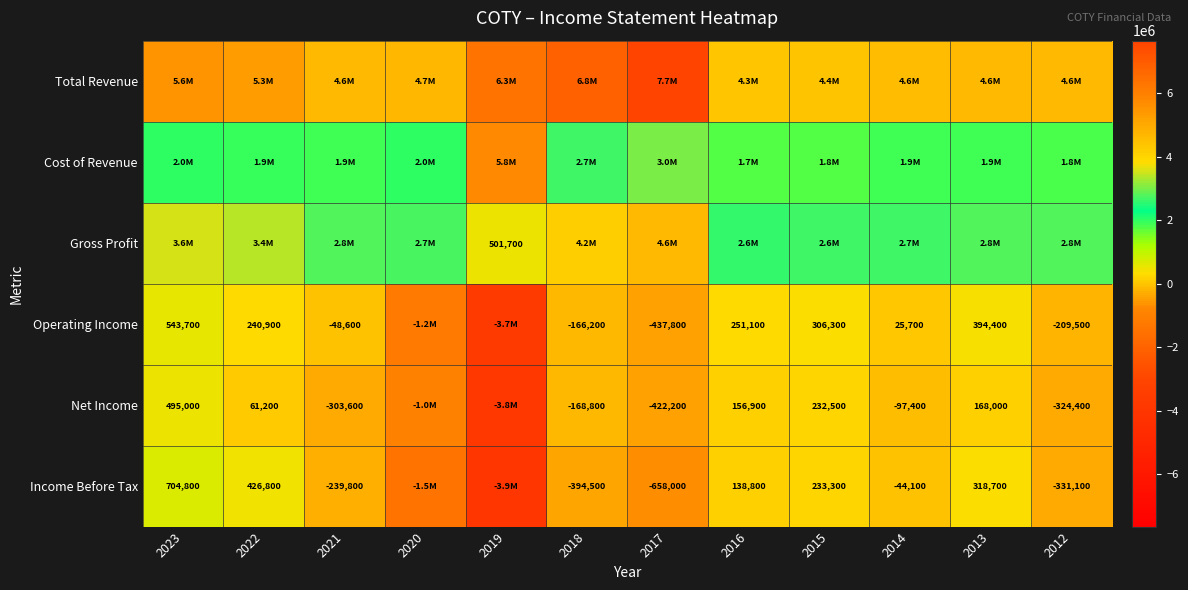

At how many categories does at least one series exceed -1638733?

12